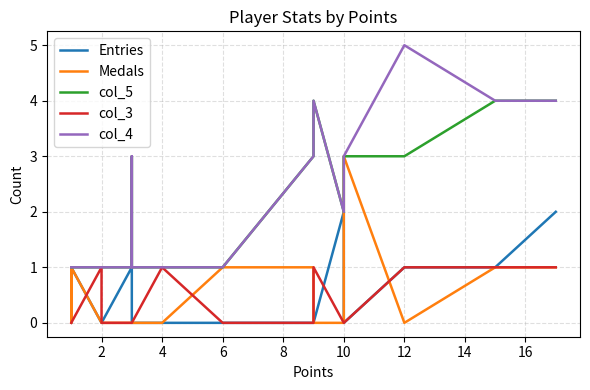

Where is col_5 nearest to the value 2?

10